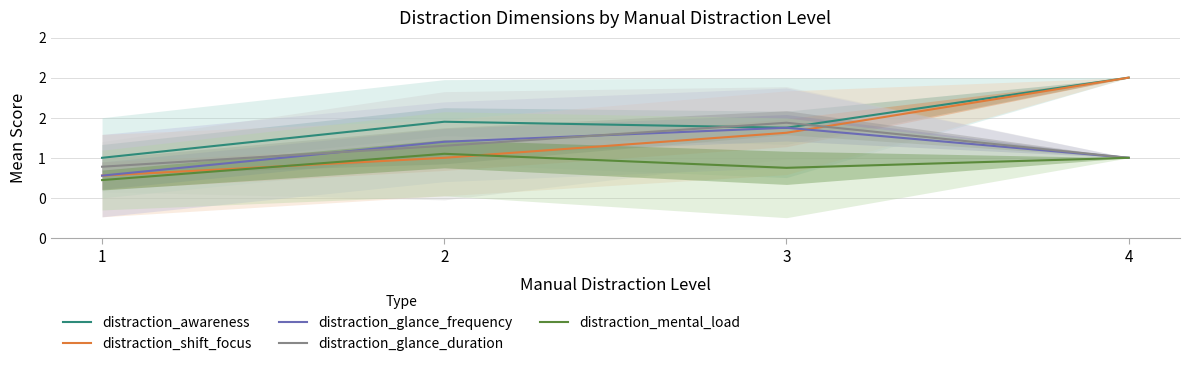

Is this an area chart (filled region under the line)?

No